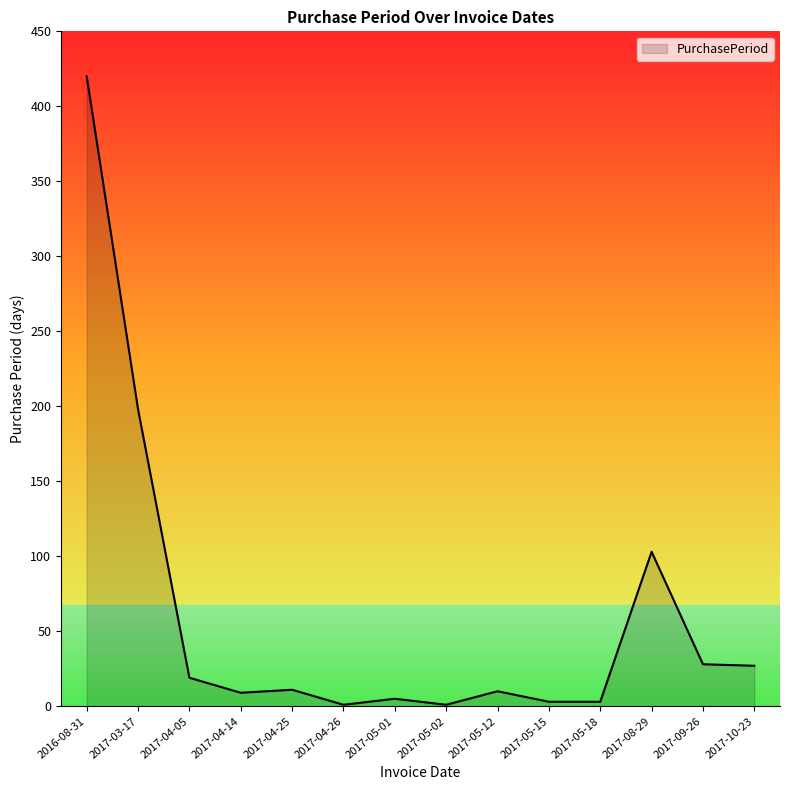

Which has a higher value, 2017-09-26 or 2017-04-25?

2017-09-26